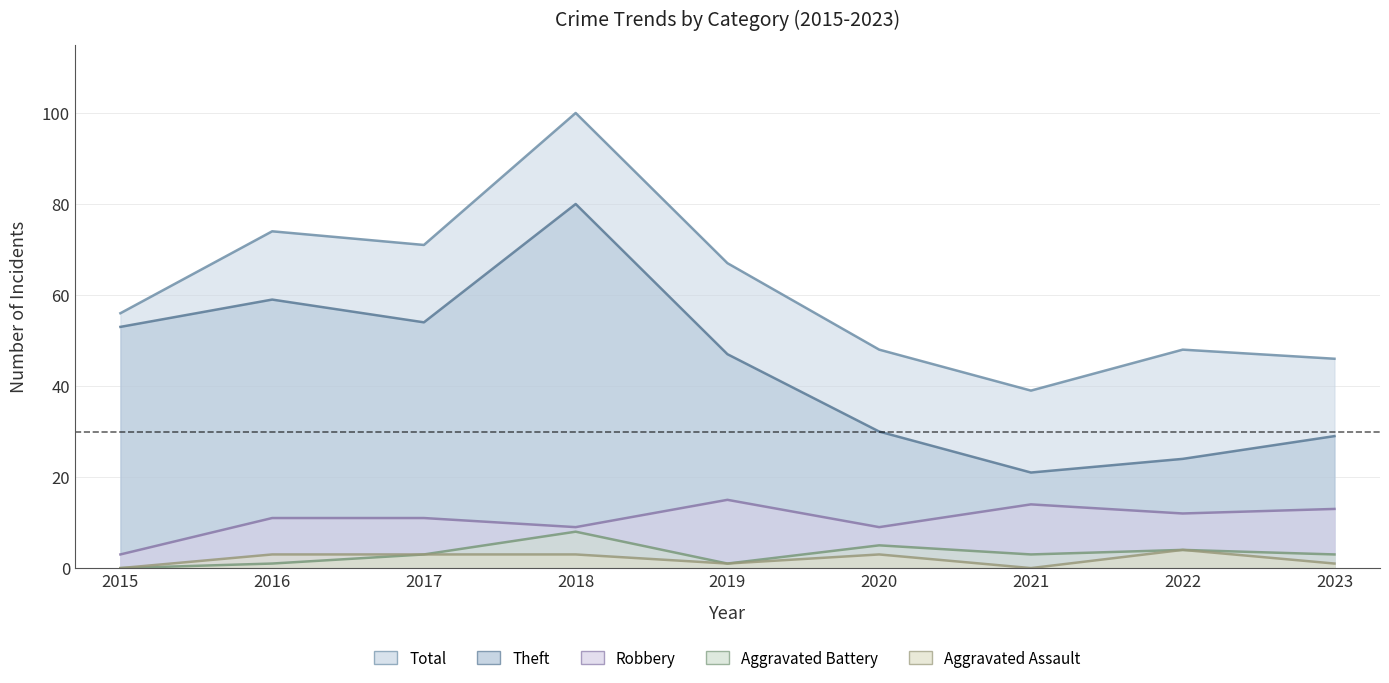

How many interior local peaks does the Aggravated Battery series have?

3